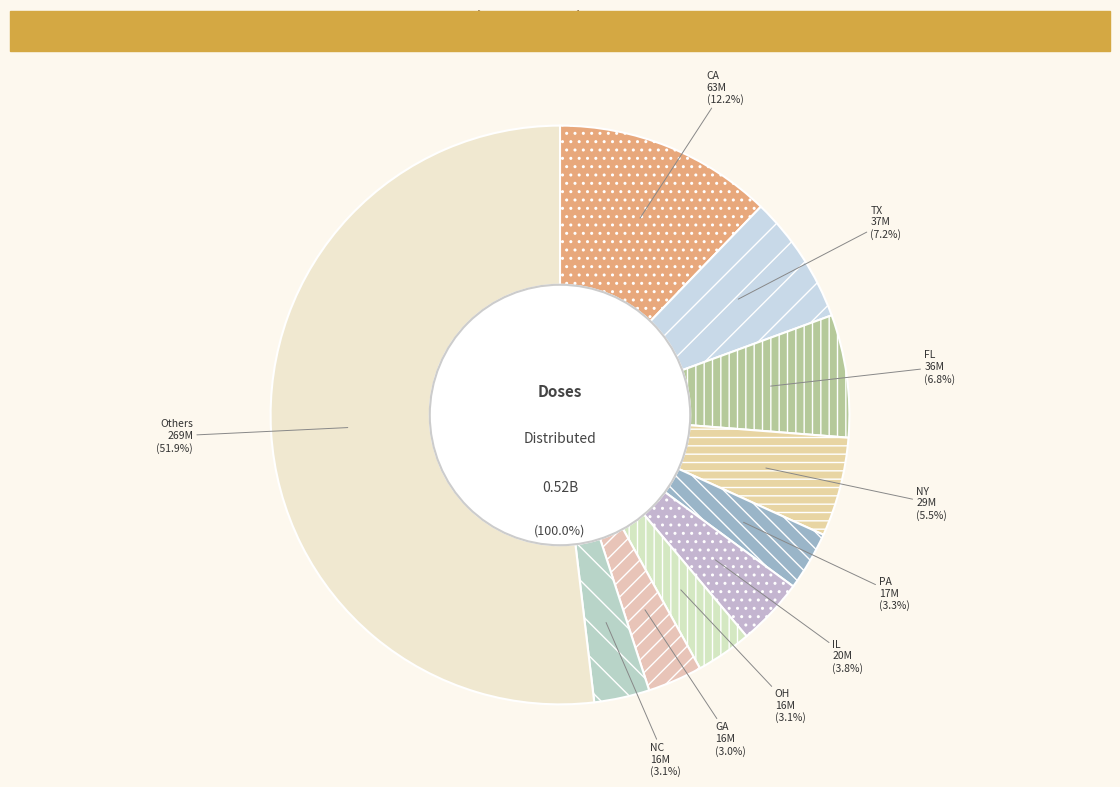

Between OH and PA, which is larger?

PA